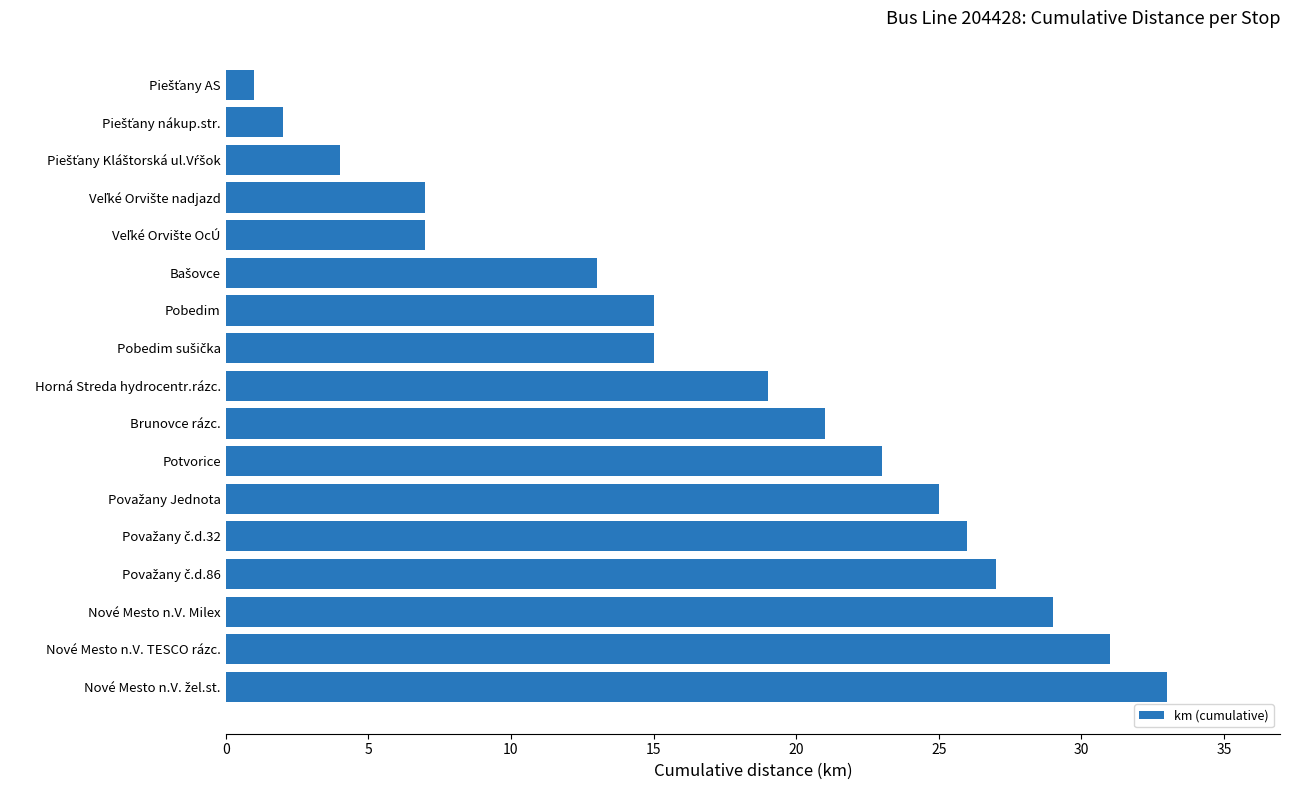

What is the difference between the maximum and minimum values?

32